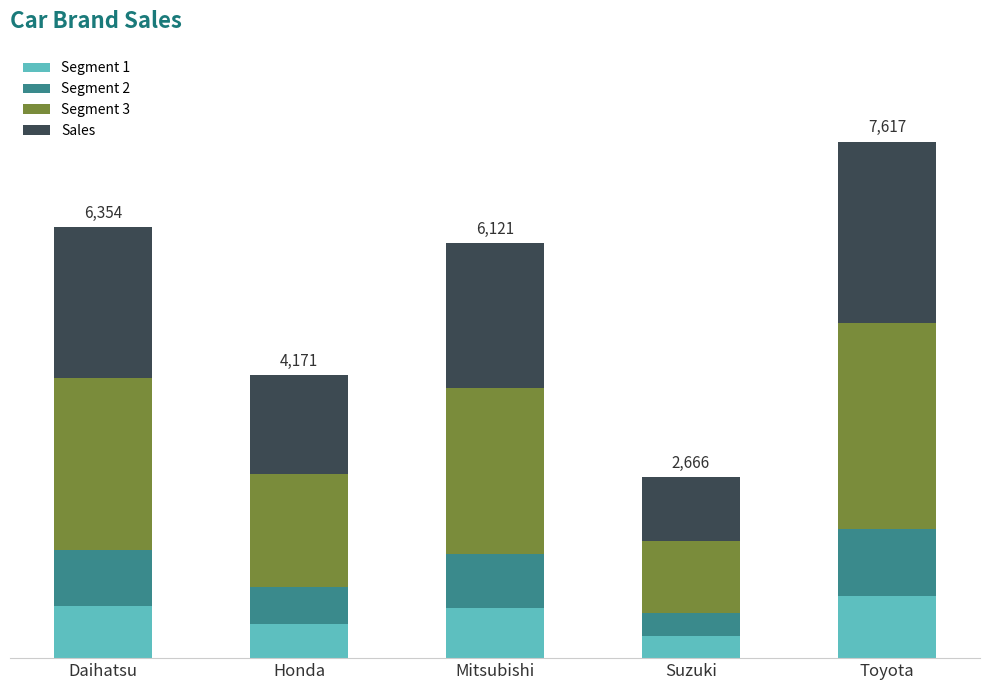

List the labels in order of Sales value, largest first.

Toyota, Daihatsu, Mitsubishi, Honda, Suzuki